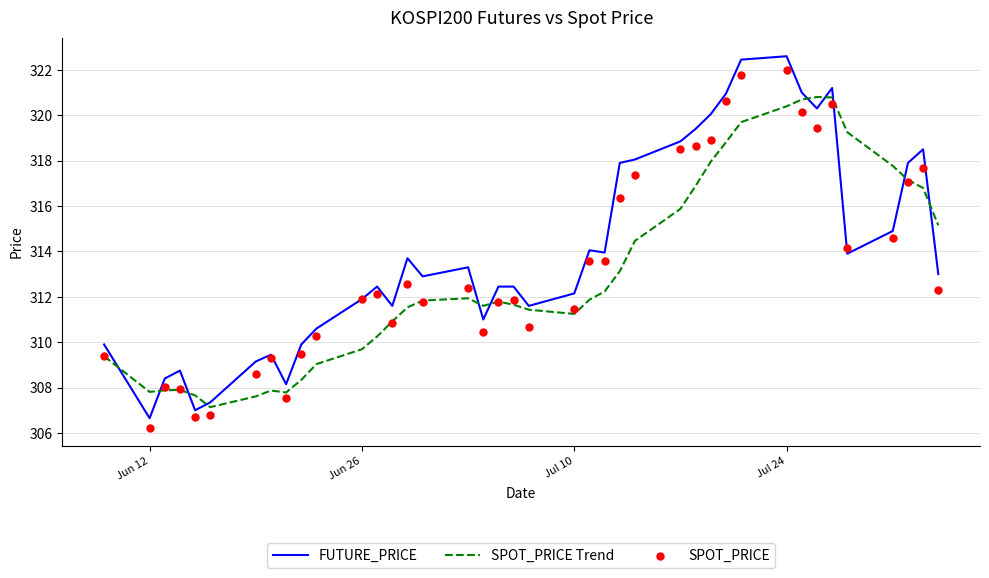

What are all the series names shown in the legend?

FUTURE_PRICE, SPOT_PRICE Trend, SPOT_PRICE